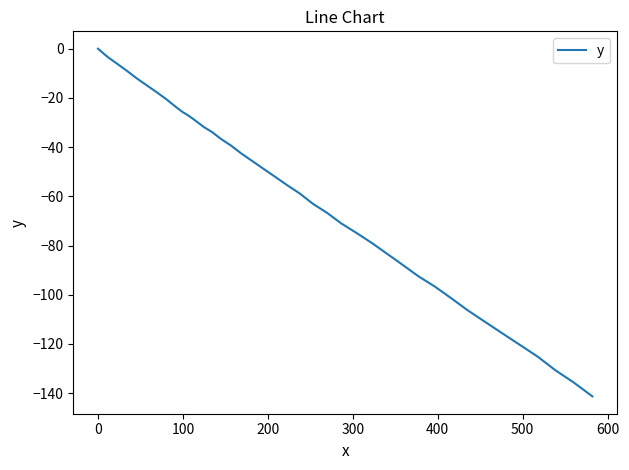

What is the difference between the maximum and minimum values?

141.3